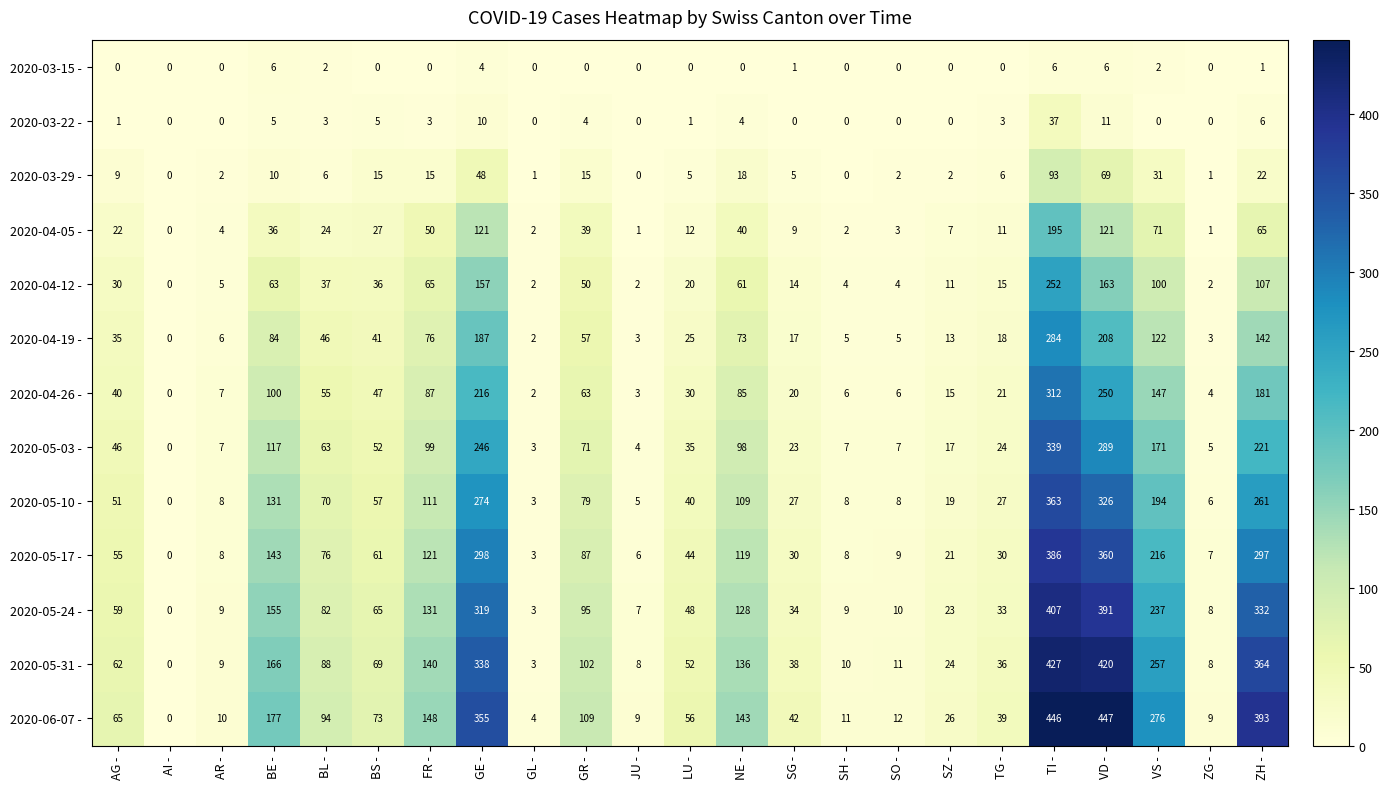

Where is 2020-05-17 - nearest to the value 193?

VS -